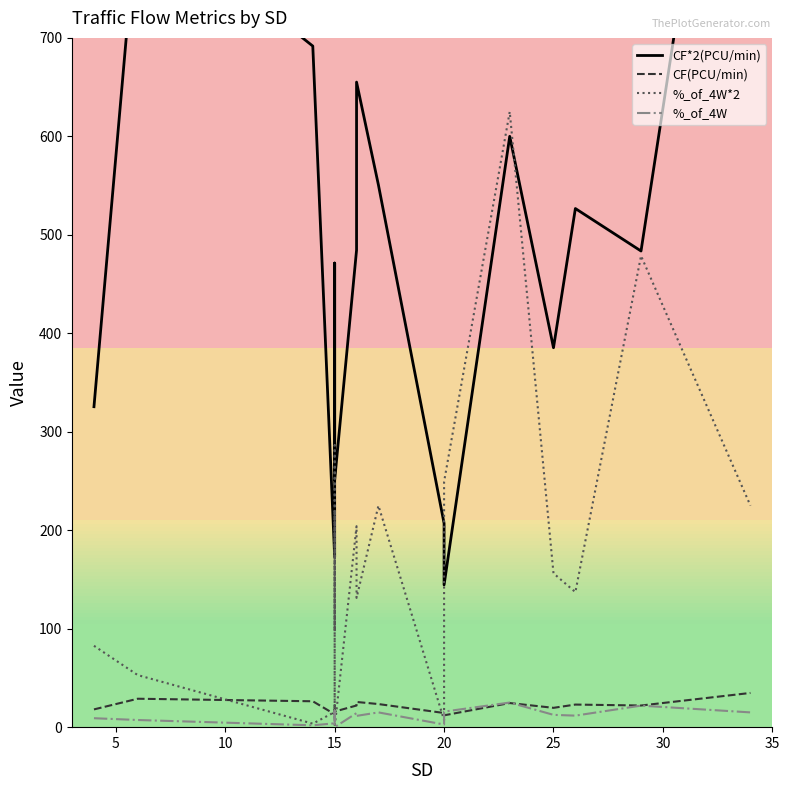

What is the lowest value of the CF*2(PCU/min) series?

144.5